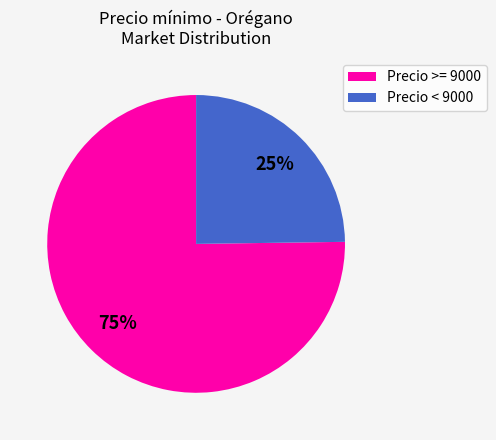

Is there a majority slice in this chart?

Yes